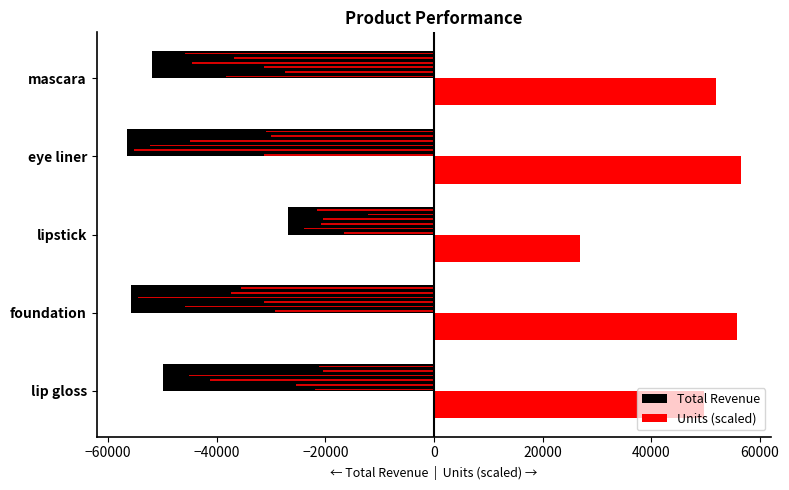

Between −40000 and −80000, which is larger?

−40000